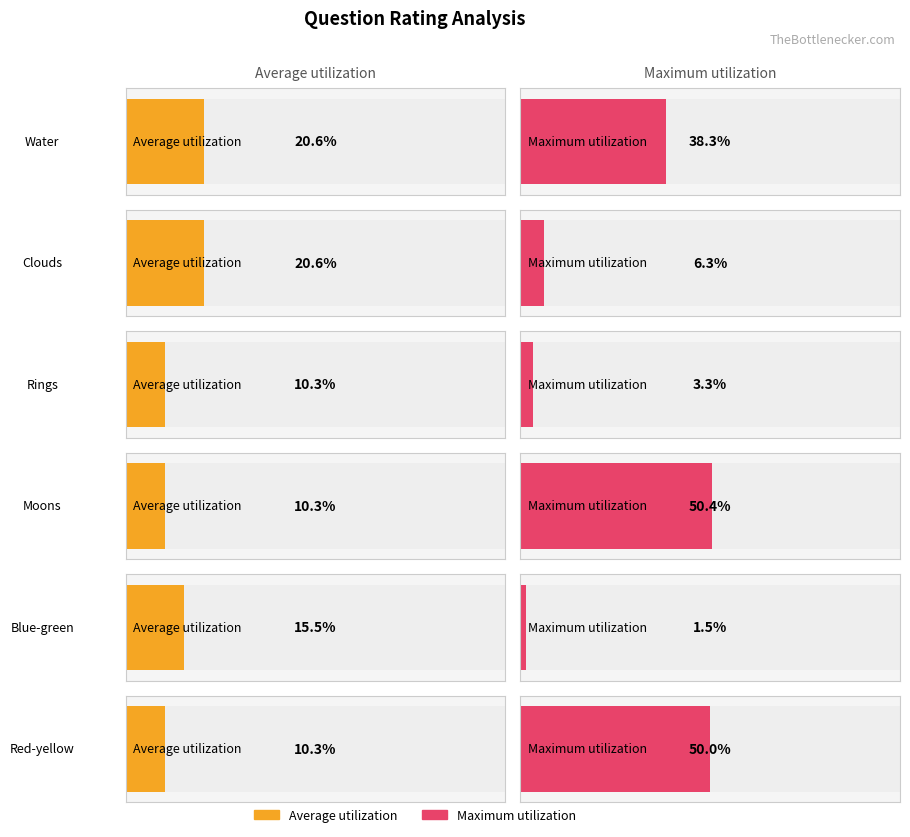

Is the value of Average utilization at Water greater than the value of Maximum utilization at Water?

No